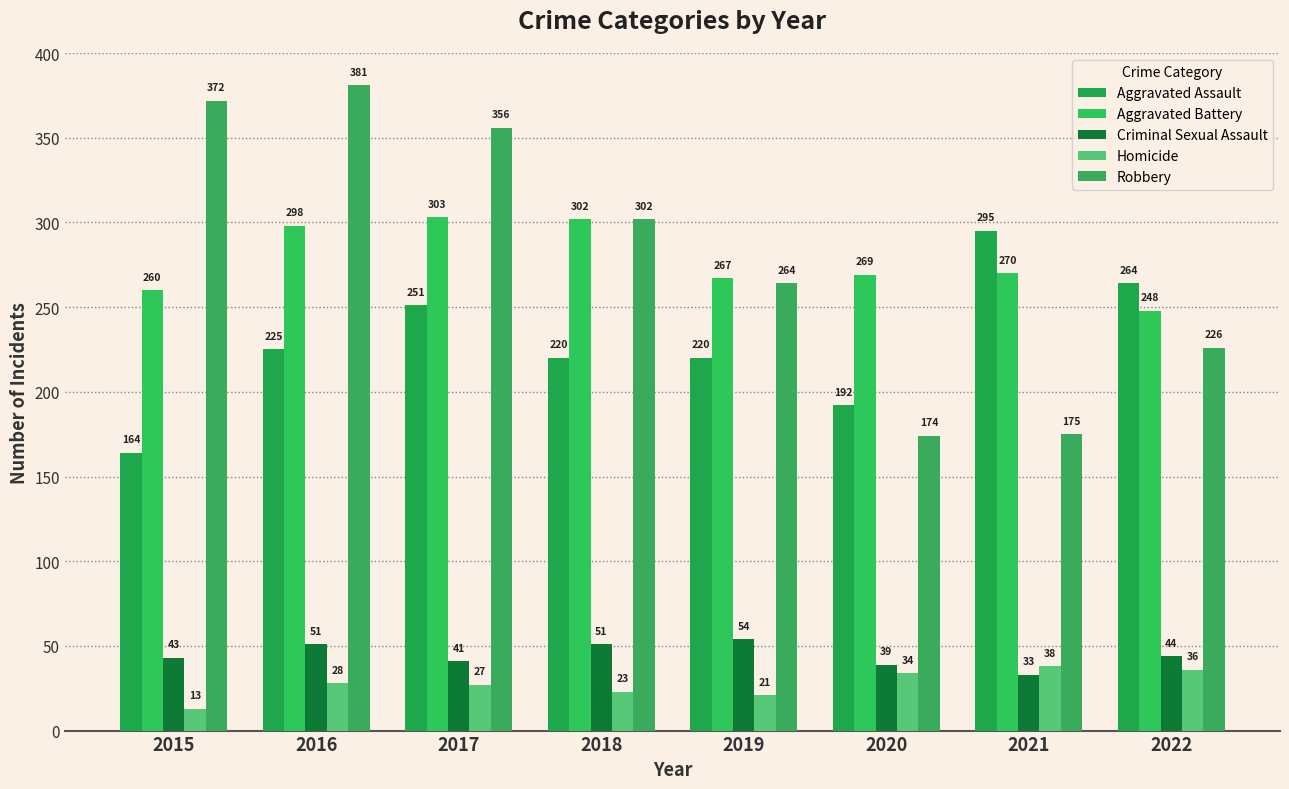

Reading left to right, what are all the values shown in this chart?

Aggravated Assault: 2015=164	2016=225	2017=251	2018=220	2019=220	2020=192	2021=295	2022=264
Aggravated Battery: 2015=260	2016=298	2017=303	2018=302	2019=267	2020=269	2021=270	2022=248
Criminal Sexual Assault: 2015=43	2016=51	2017=41	2018=51	2019=54	2020=39	2021=33	2022=44
Homicide: 2015=13	2016=28	2017=27	2018=23	2019=21	2020=34	2021=38	2022=36
Robbery: 2015=372	2016=381	2017=356	2018=302	2019=264	2020=174	2021=175	2022=226